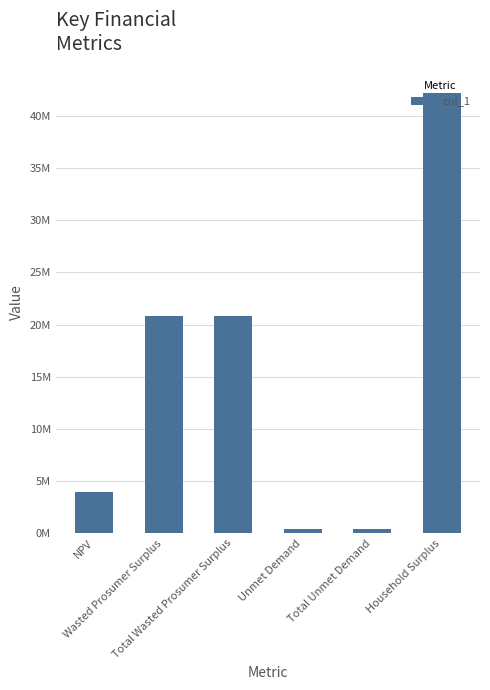

Are the bars horizontal?

No